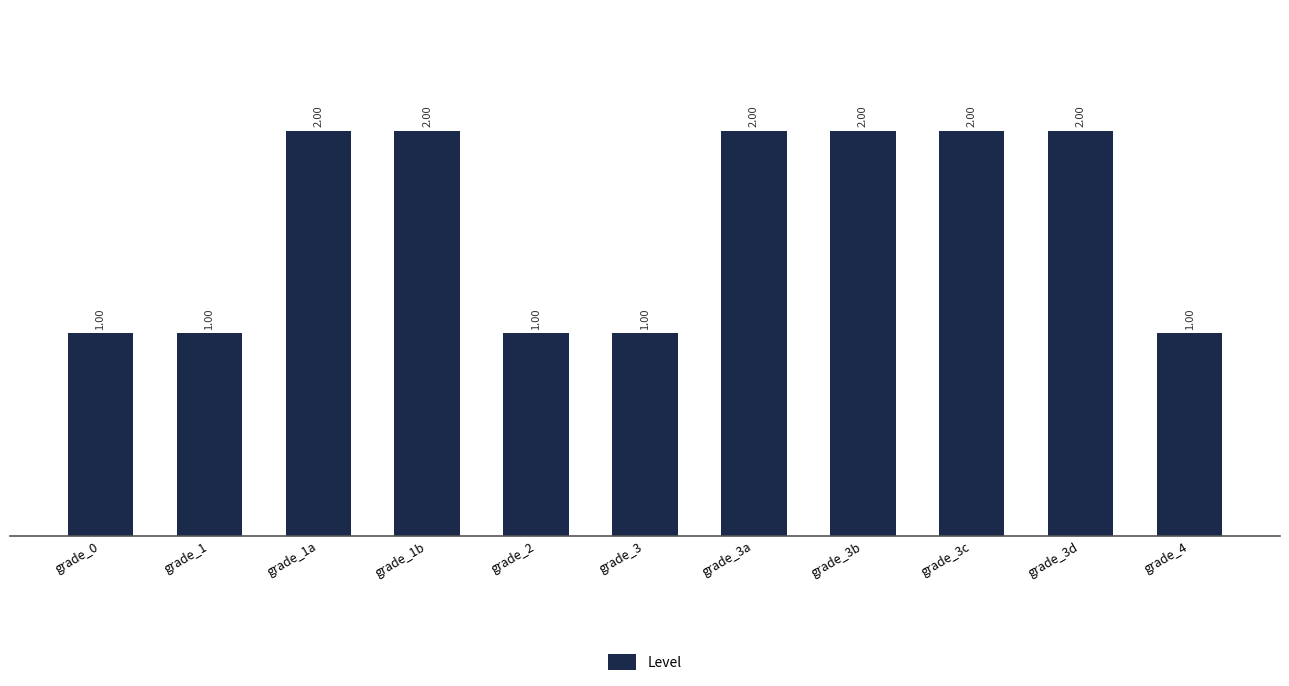

Reading right to left, list all the values displayed in this chart.

grade_4=1	grade_3d=2	grade_3c=2	grade_3b=2	grade_3a=2	grade_3=1	grade_2=1	grade_1b=2	grade_1a=2	grade_1=1	grade_0=1